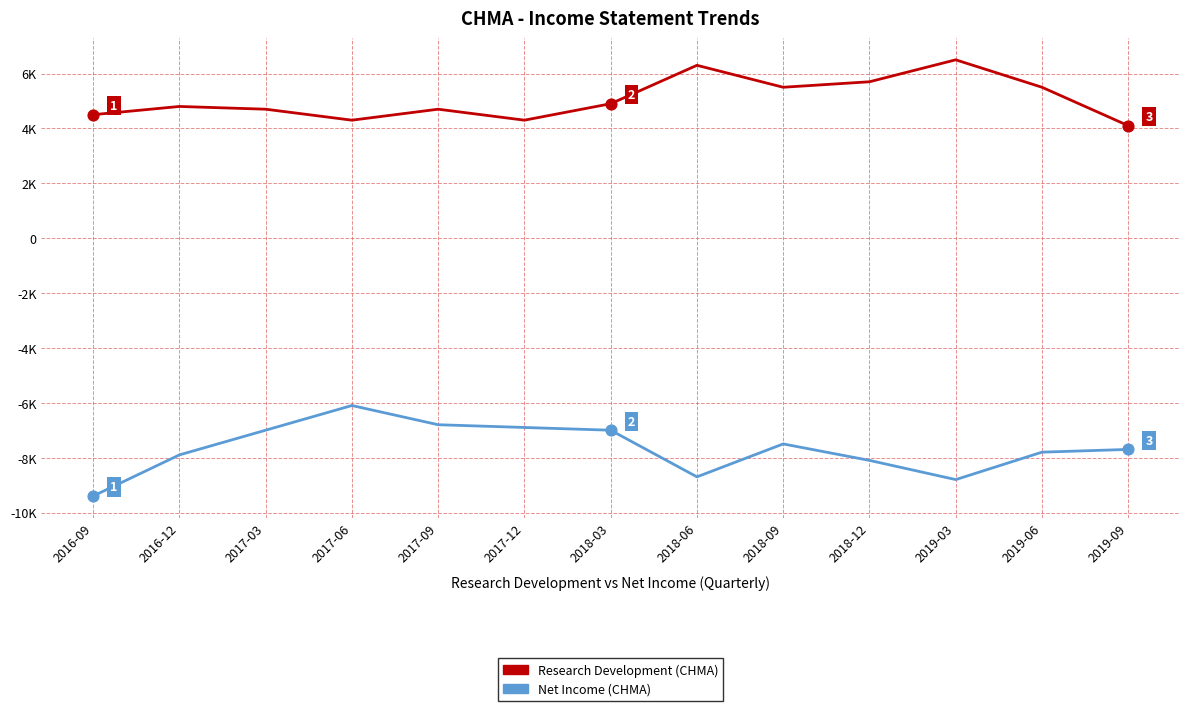

Does the chart have visible grid lines?

Yes